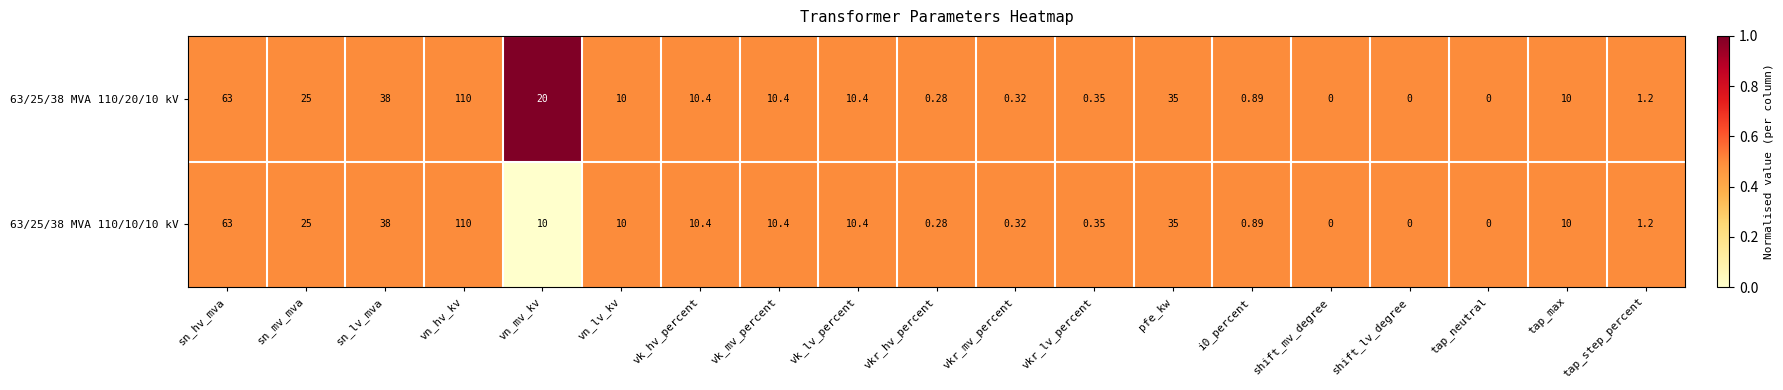

At which label does 63/25/38 MVA 110/20/10 kV first exceed 10?

sn_hv_mva